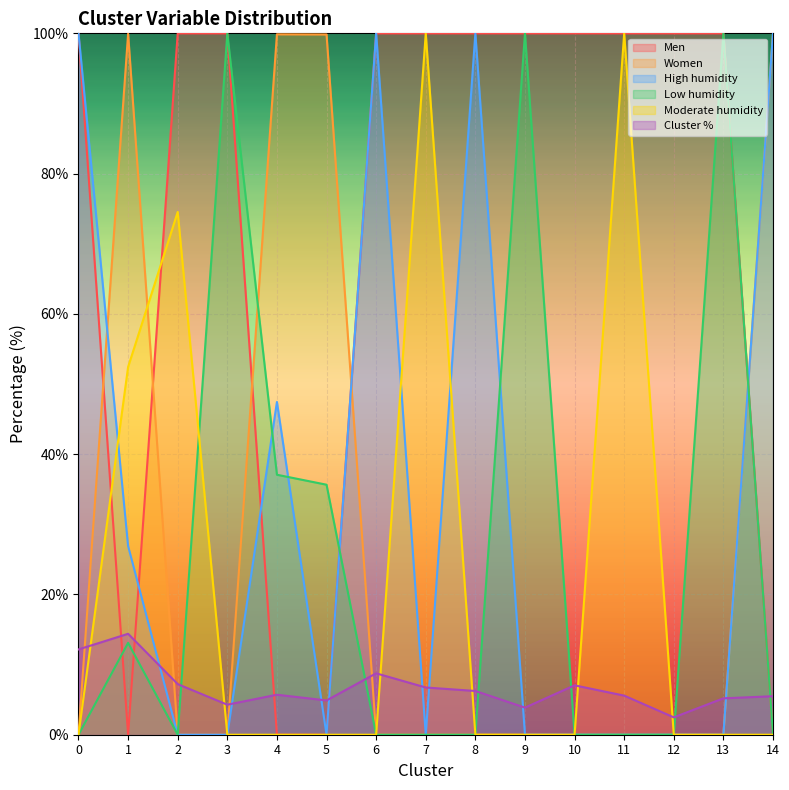

Reading left to right, list all the values displayed in this chart.

Men: 0=100.0	1=0.0	2=100.0	3=100.0	4=0.0	5=0.0	6=100.0	7=100.0	8=100.0	9=100.0	10=100.0	11=100.0	12=100.0	13=100.0	14=0.0
Women: 0=0.0	1=99.9	2=0.0	3=0.0	4=99.9	5=99.8	6=0.0	7=0.0	8=0.0	9=0.0	10=0.0	11=0.0	12=0.0	13=0.0	14=100.0
High humidity: 0=100.0	1=26.9	2=0.0	3=0.0	4=47.4	5=0.0	6=100.0	7=0.0	8=100.0	9=0.0	10=0.0	11=0.0	12=0.0	13=0.0	14=100.0
Low humidity: 0=0.0	1=13.1	2=0.0	3=100.0	4=37.1	5=35.6	6=0.0	7=0.0	8=0.0	9=100.0	10=0.0	11=0.0	12=0.0	13=100.0	14=0.0
Moderate humidity: 0=0.0	1=52.4	2=74.5	3=0.0	4=0.0	5=0.0	6=0.0	7=100.0	8=0.0	9=0.0	10=0.0	11=100.0	12=0.0	13=0.0	14=0.0
Cluster %: 0=12.2	1=14.4	2=7.2	3=4.3	4=5.7	5=4.9	6=8.8	7=6.7	8=6.2	9=3.9	10=7.0	11=5.6	12=2.5	13=5.2	14=5.5